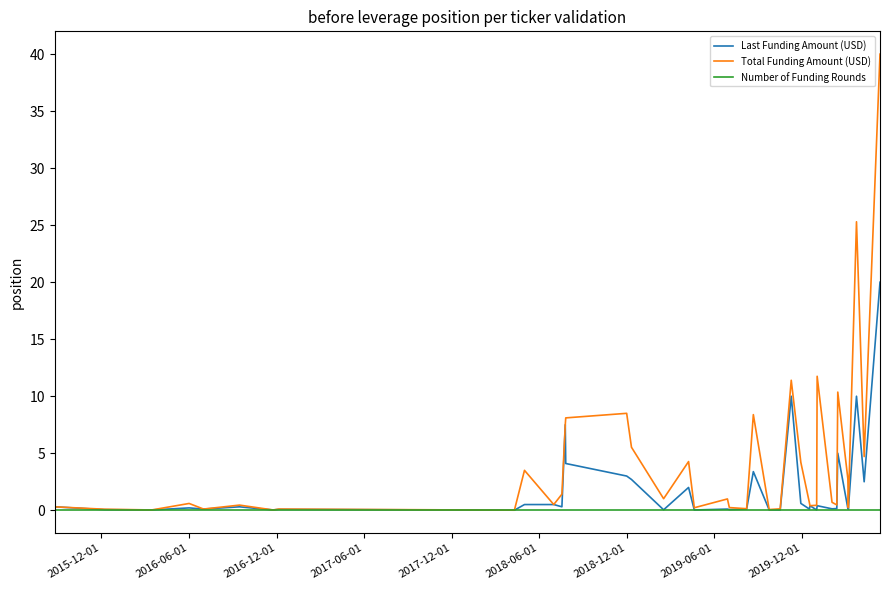

Count the Number of Funding Rounds values in the range 0 to 1.

40